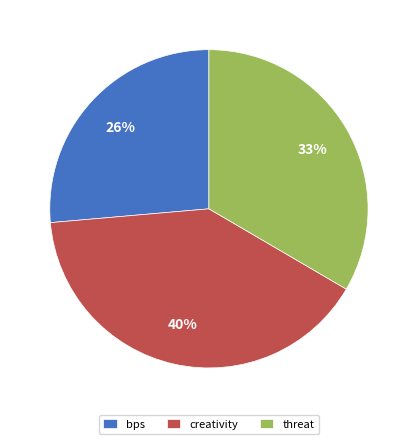

How many segments does this pie chart have?

3